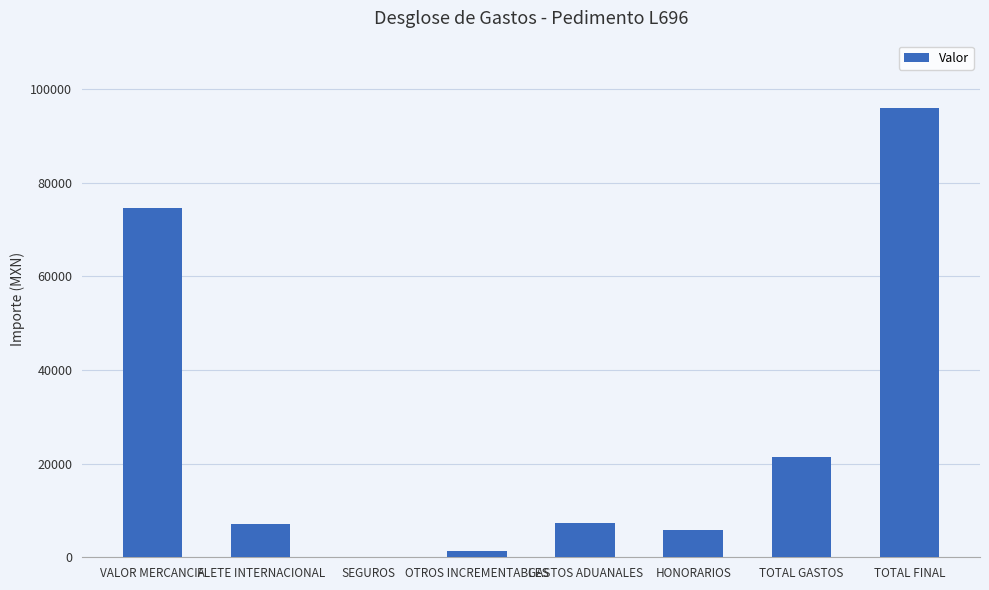

What is the greatest value displayed?

95909.6